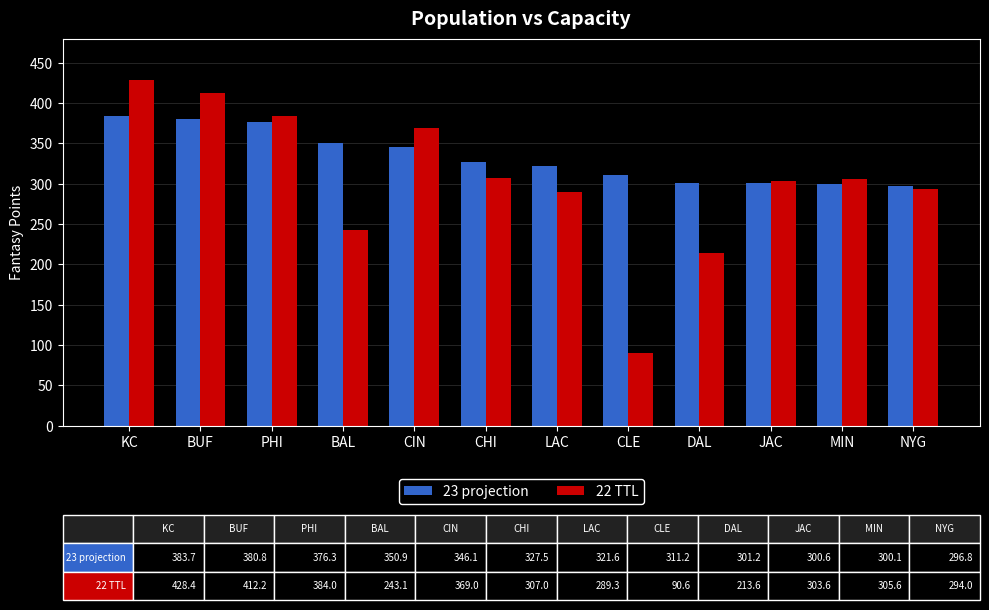

Is the value of 23 projection at LAC greater than the value of 22 TTL at DAL?

Yes